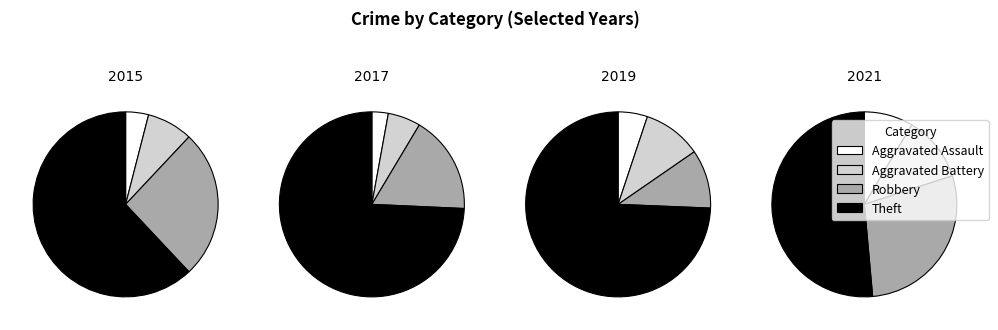

At Aggravated Battery, list the series in order from smallest to largest.

2017, 2015, 2019, 2021